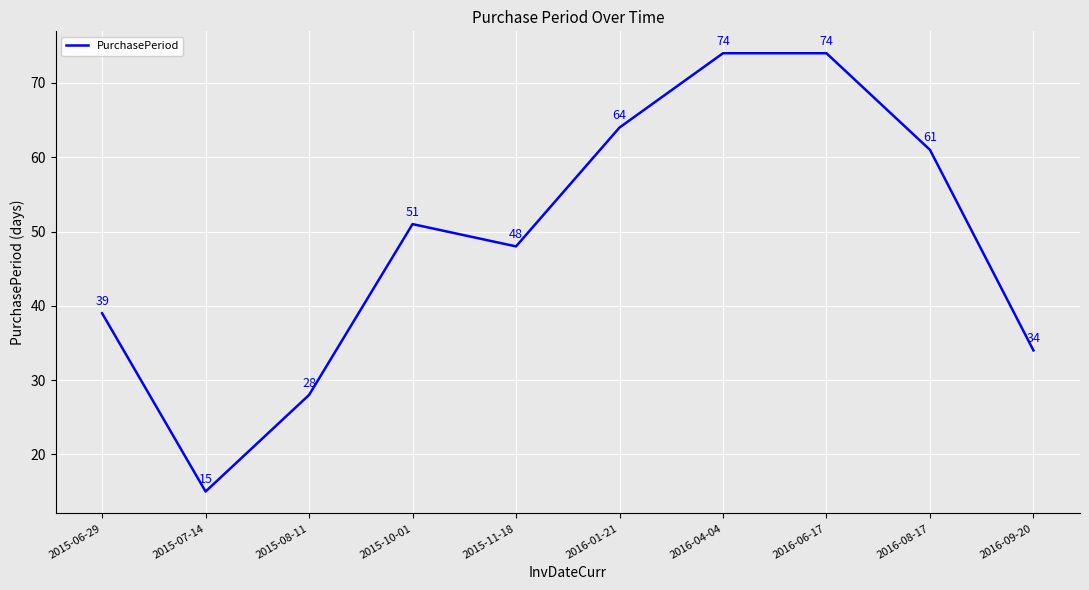

What is the difference between the maximum and minimum values?

59